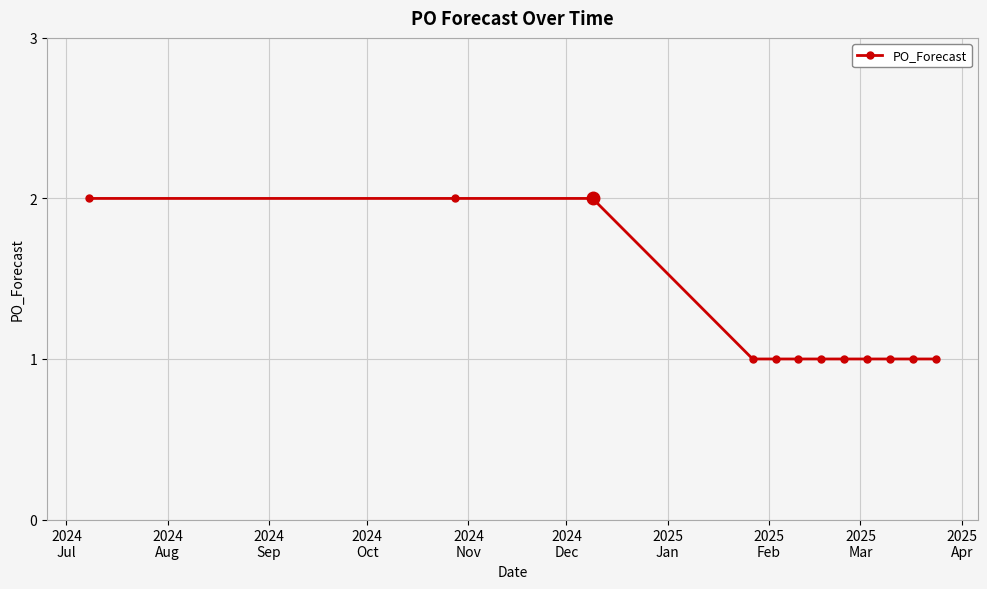

What is the sum of all values?

15